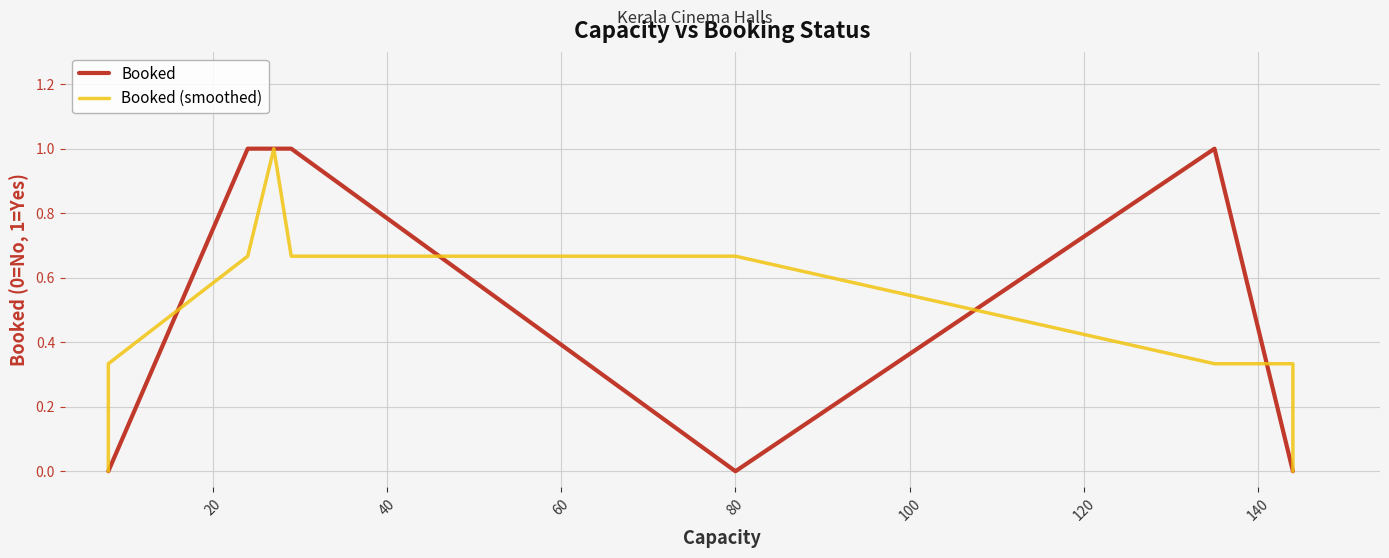

What are all the series names shown in the legend?

Booked, Booked (smoothed)